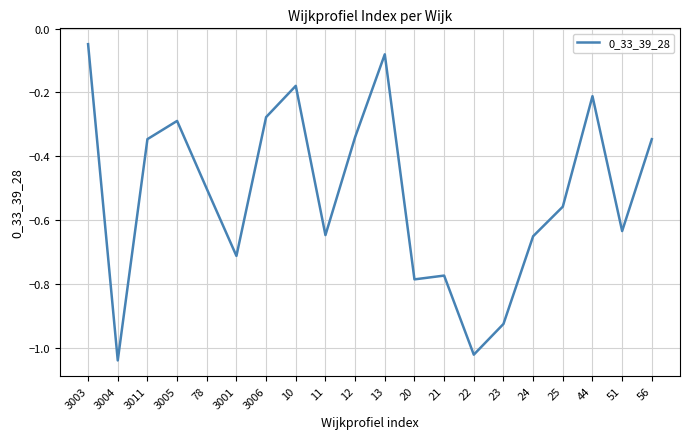

True or false: the data has more than 0 interior local peaks.

True